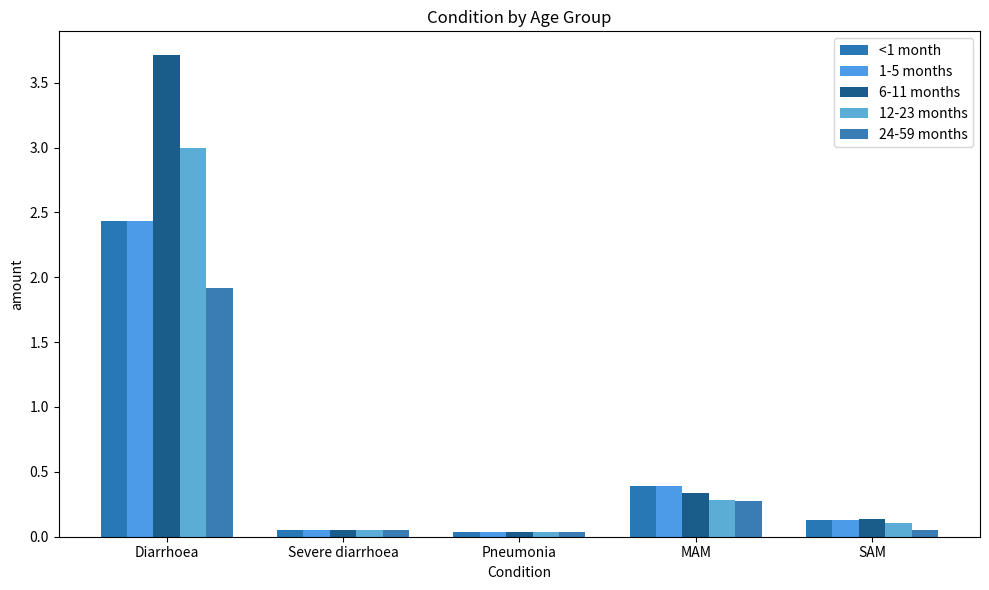

What is the label of the 3rd bar from the right?

Pneumonia